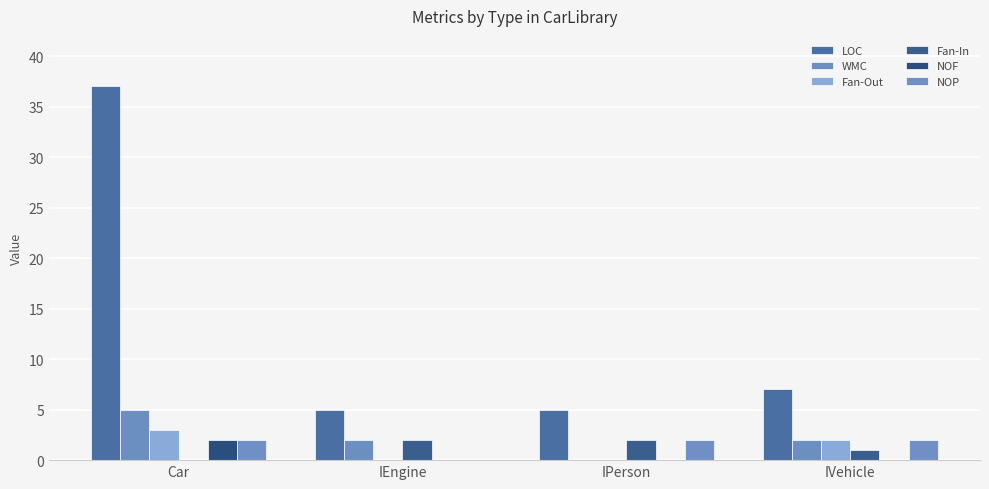

The Fan-Out series shows 0 at IPerson. True or false?

True